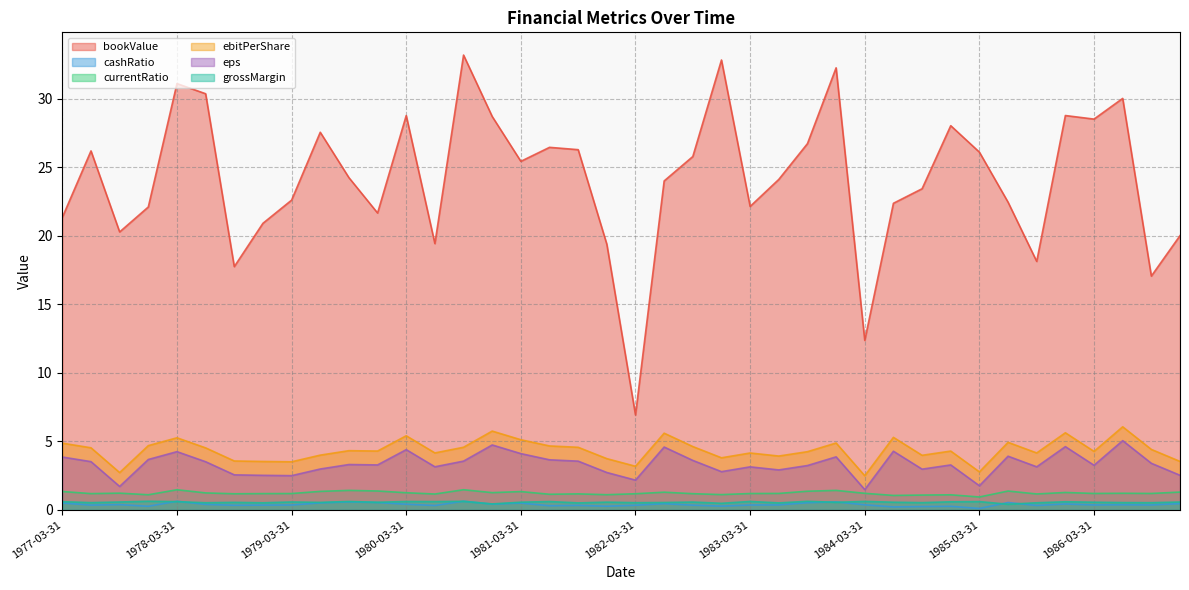

Does the chart display data point markers on the line(s)?

No